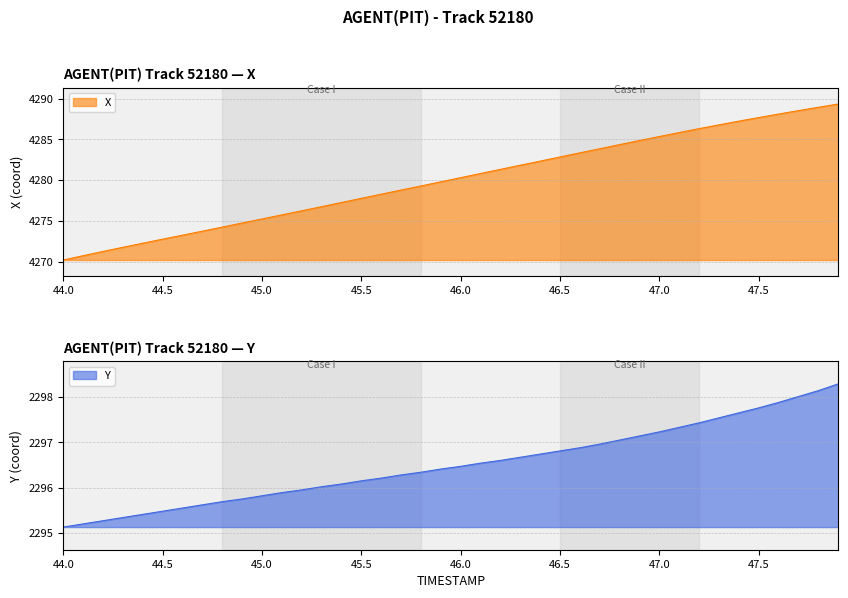

What is the maximum value for Y?

2298.3